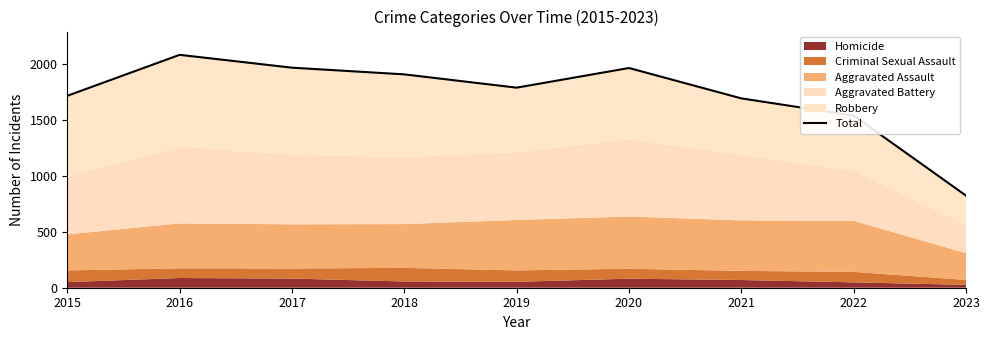

Which label corresponds to the largest value in the chart?

2016